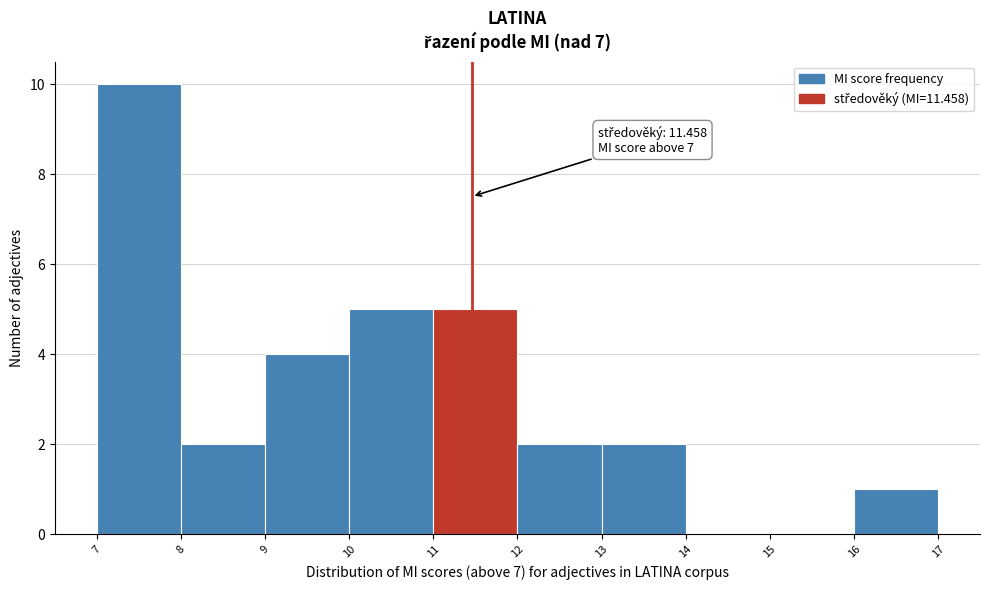

Over which range of the x-axis is the bar tallest?

7 to 8